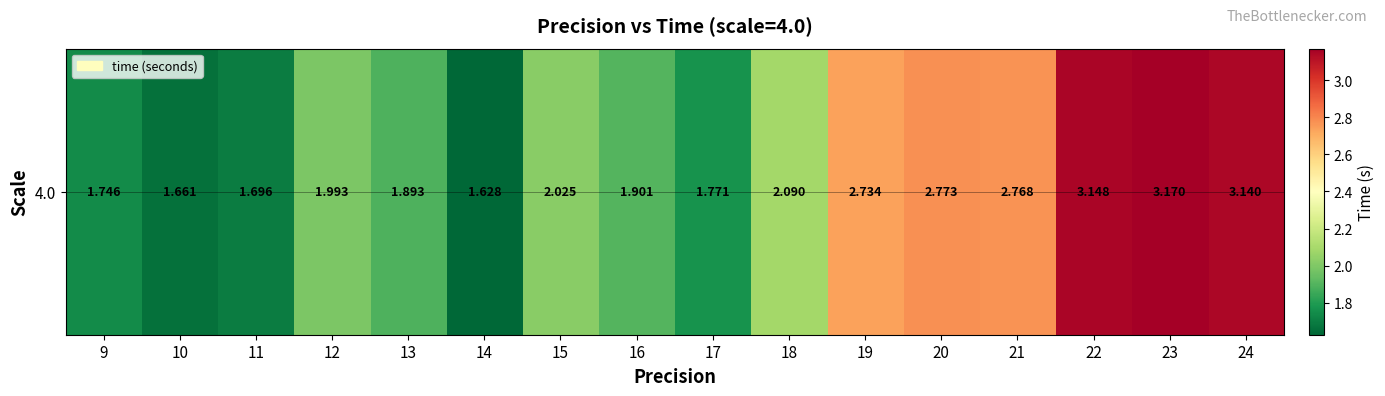

How many values are below 2?

8